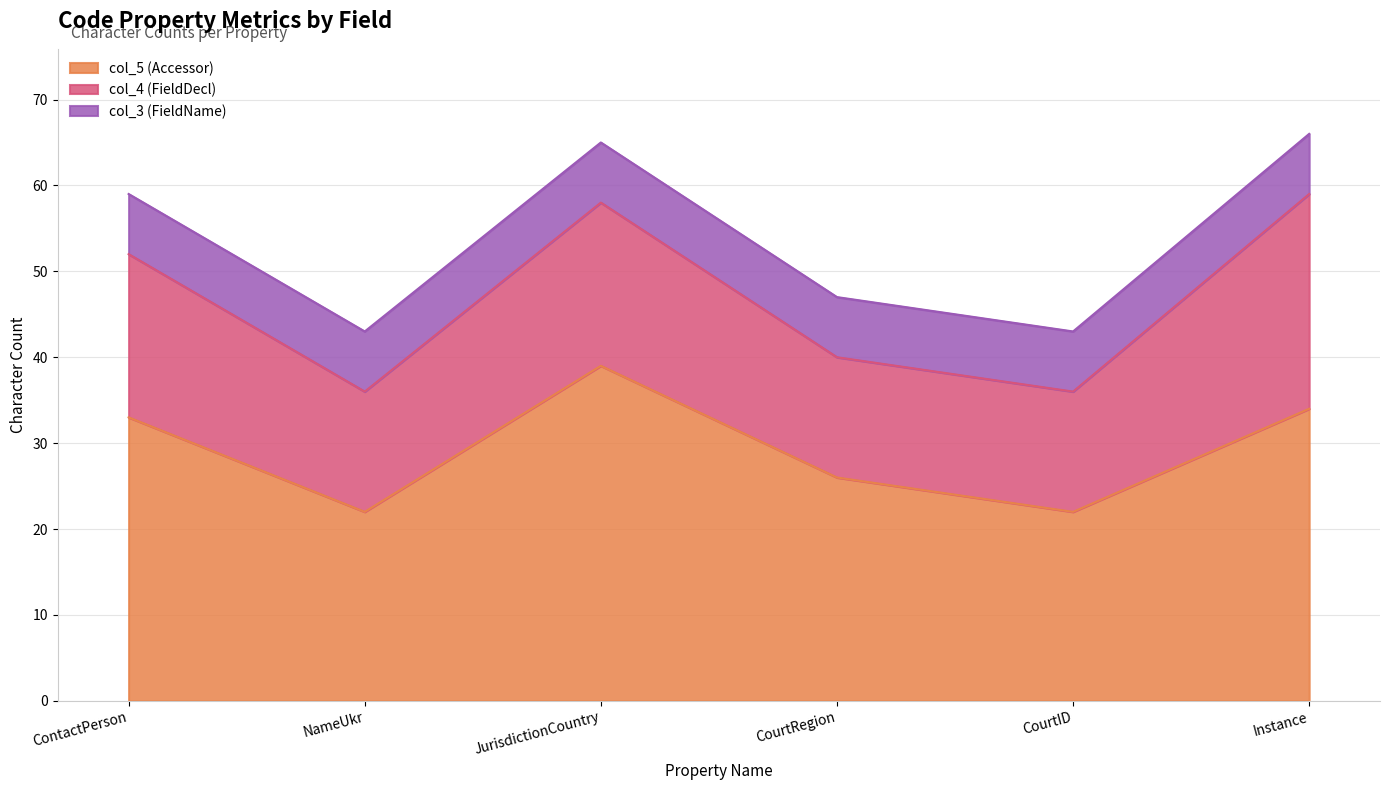

What is the sum of the col_5 (Accessor) values at CourtID and Instance?

56